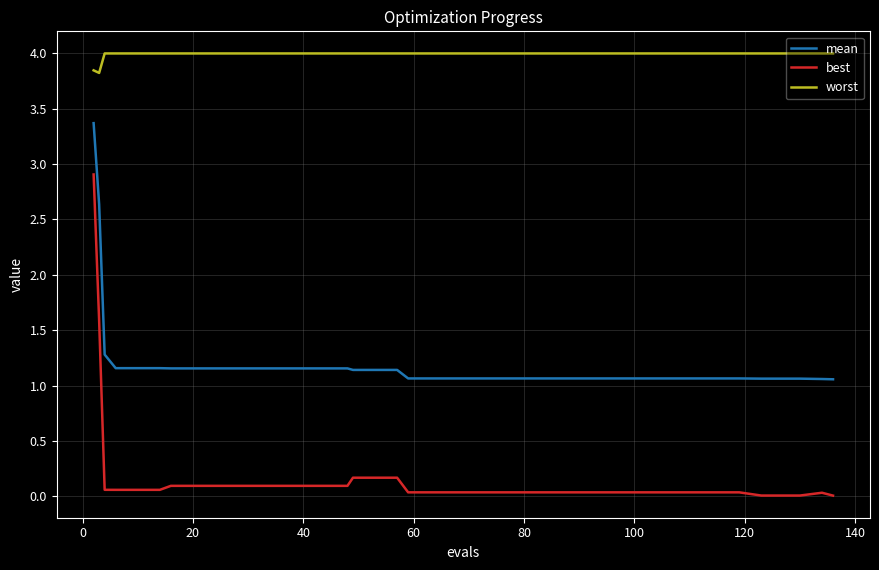

Which series has the largest range (max minus min)?

best